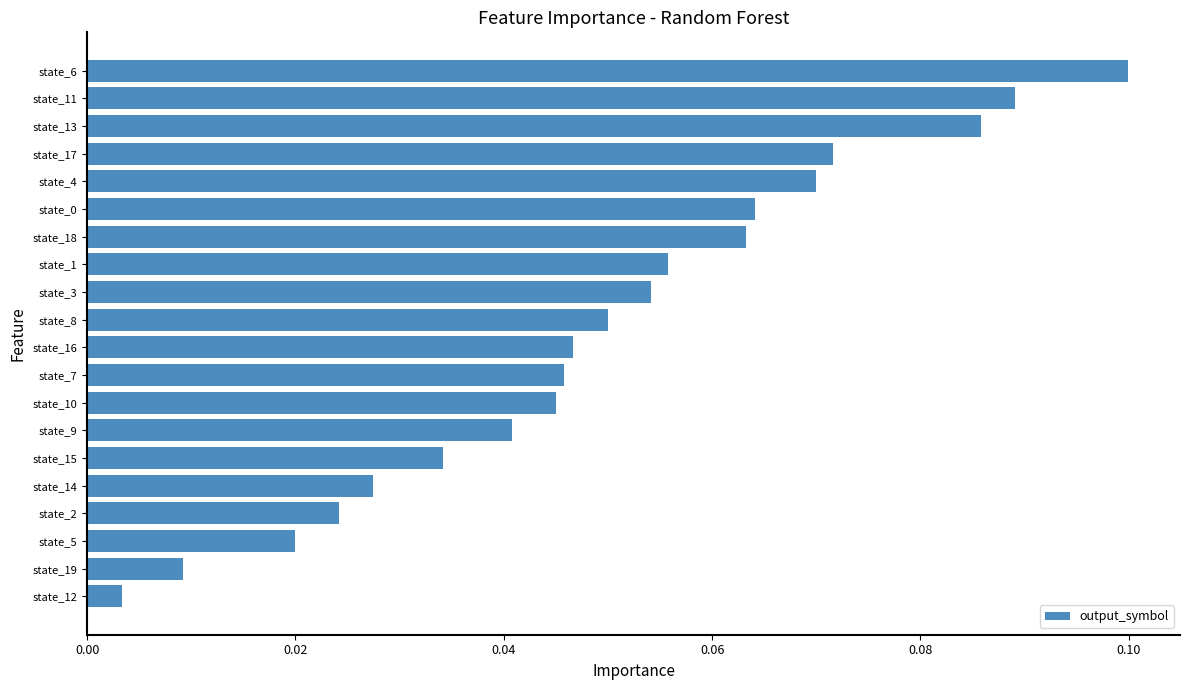

Where is the data nearest to the value 0?

state_12